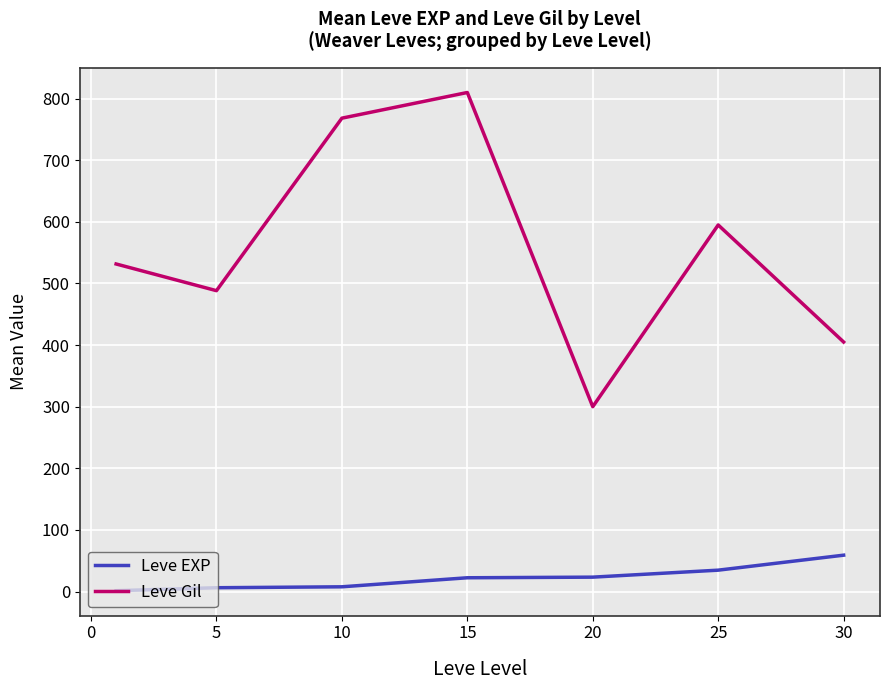

True or false: Leve Gil and Leve EXP intersect in this chart.

False